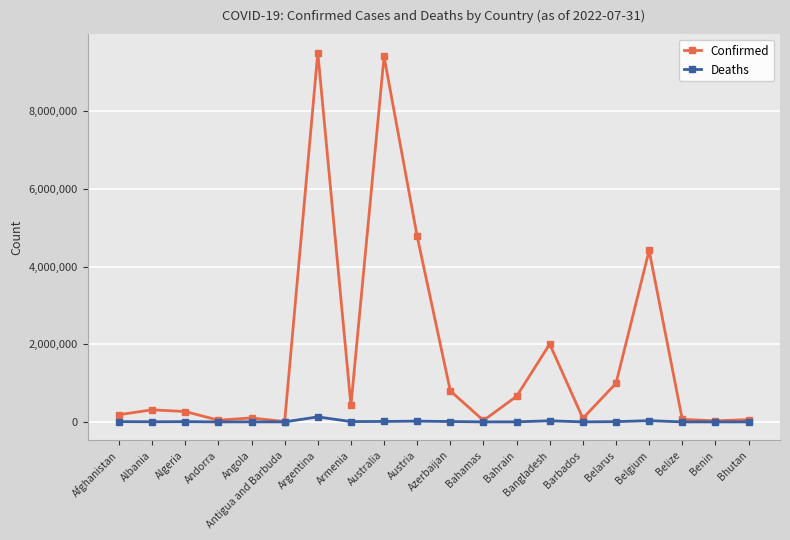

Rank the series by their maximum value, from lowest to highest.

Deaths, Confirmed